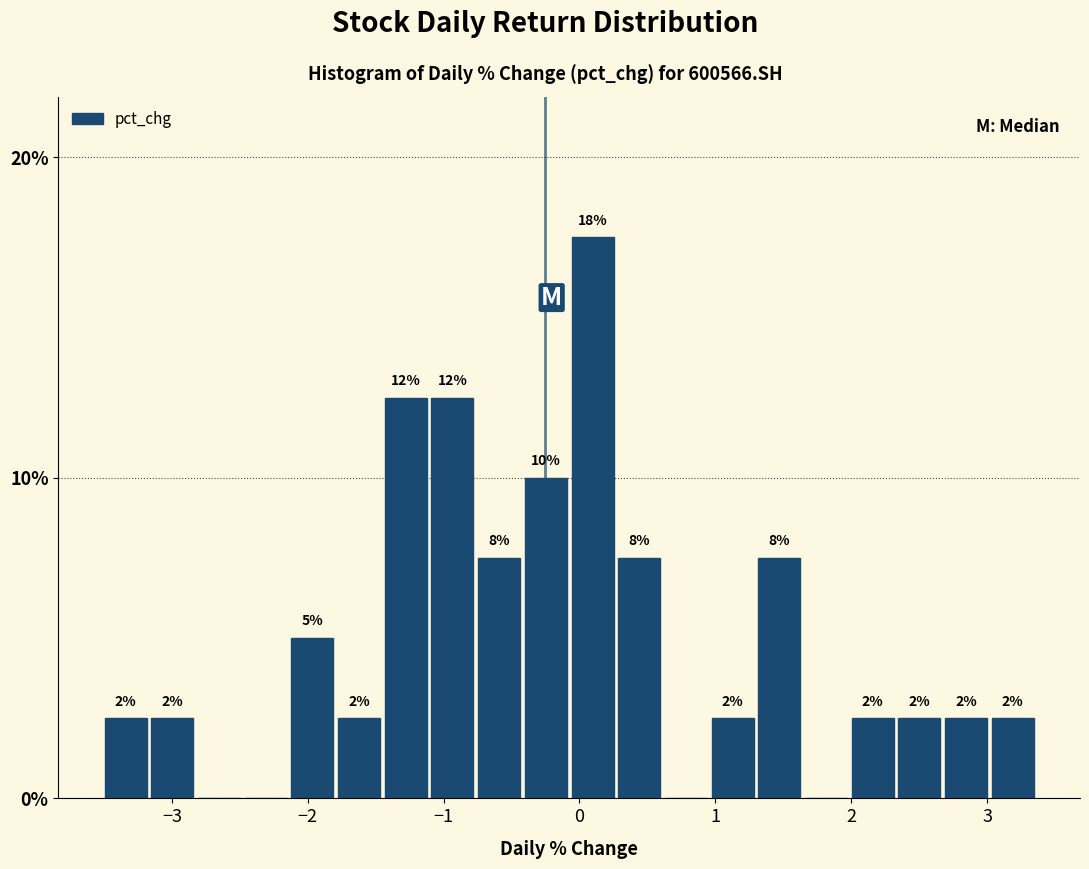

Around what value on the x-axis is the tallest bar? Give the approximate position of its centre, as read against the axis.

0.1